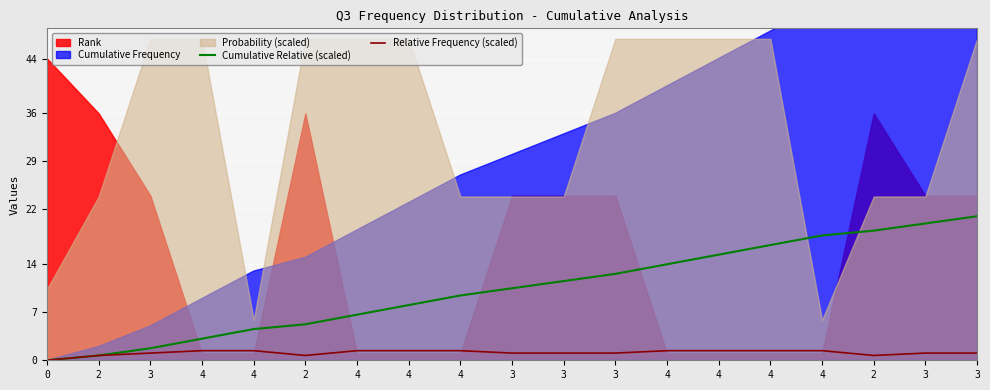

At which category is the sum across all series the highest?

3